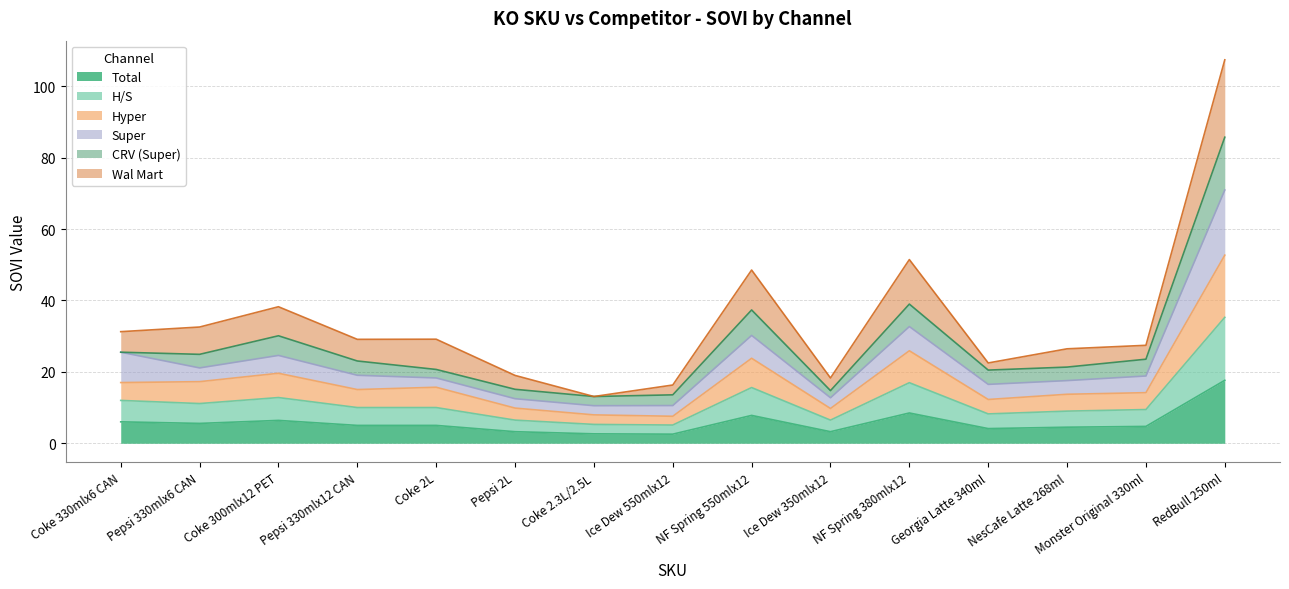

How many data points in Total are less than 5?

7